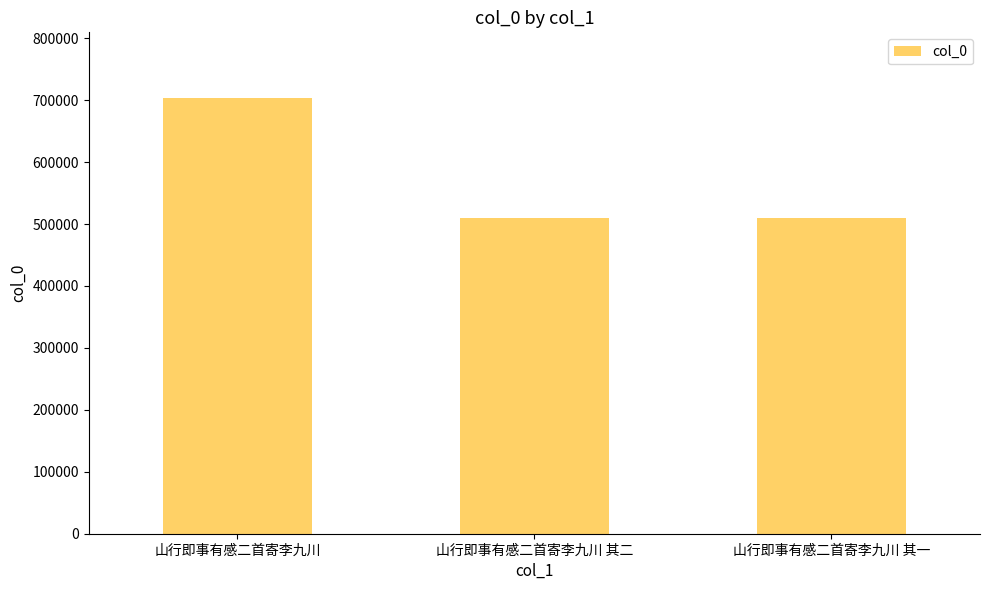

What is the smallest value displayed?

509144